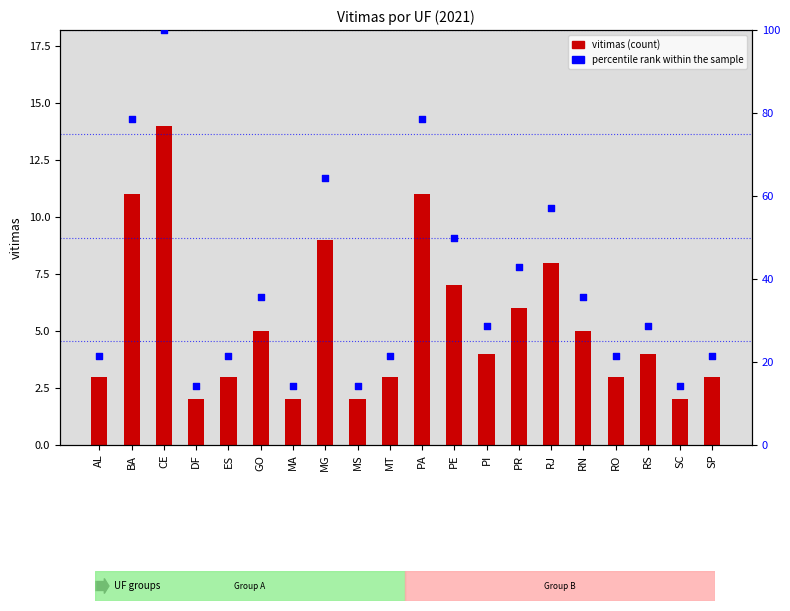

What is the total value across all series at RO?

24.4